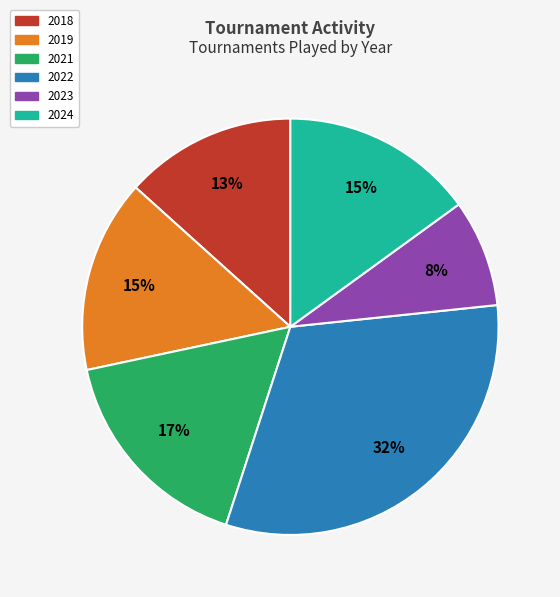

To the nearest percent, what is the average slice percentage?

17%